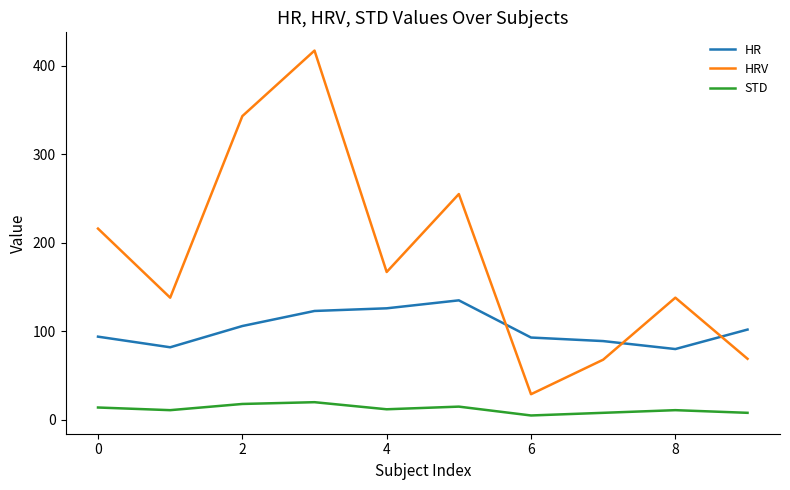

List the series in order of their peak value, lowest first.

STD, HR, HRV